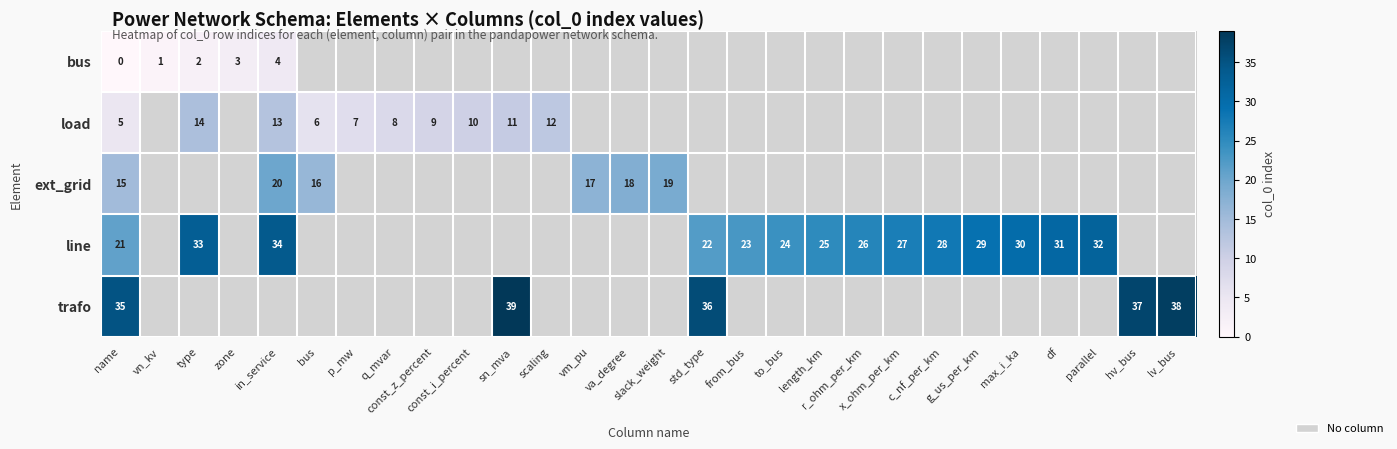

Is the value of row_0 at max_i_ka greater than the value of row_4 at max_i_ka?

No